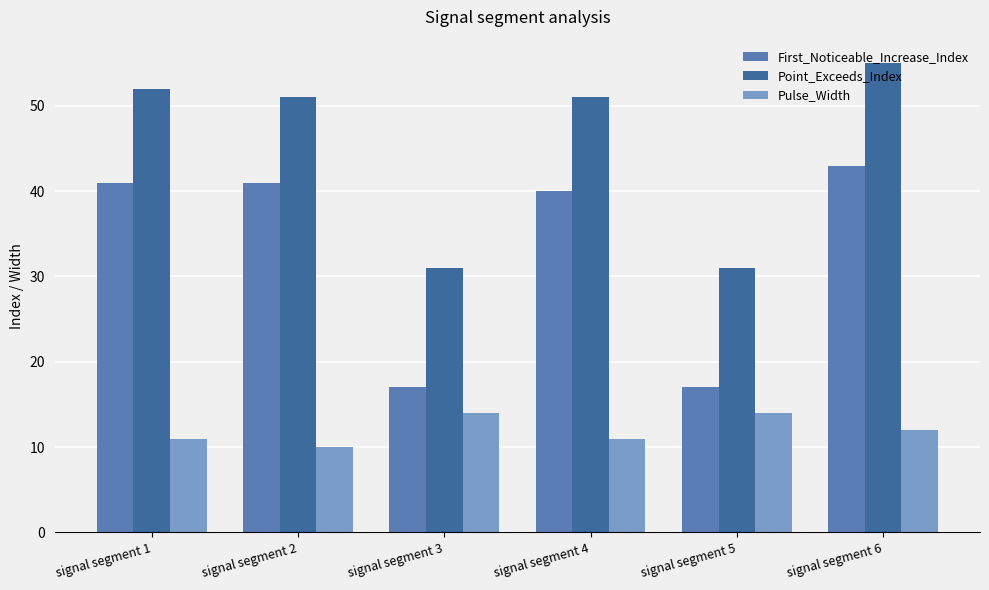

Rank the series by their average value, from highest to lowest.

Point_Exceeds_Index, First_Noticeable_Increase_Index, Pulse_Width